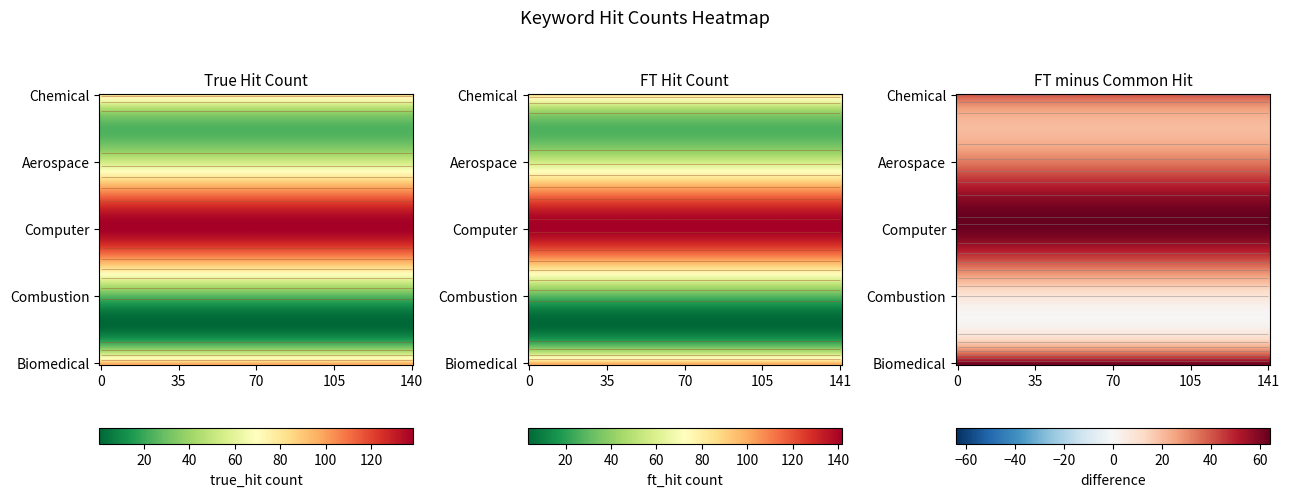

Between Biomedical and Combustion, which is larger?

Biomedical